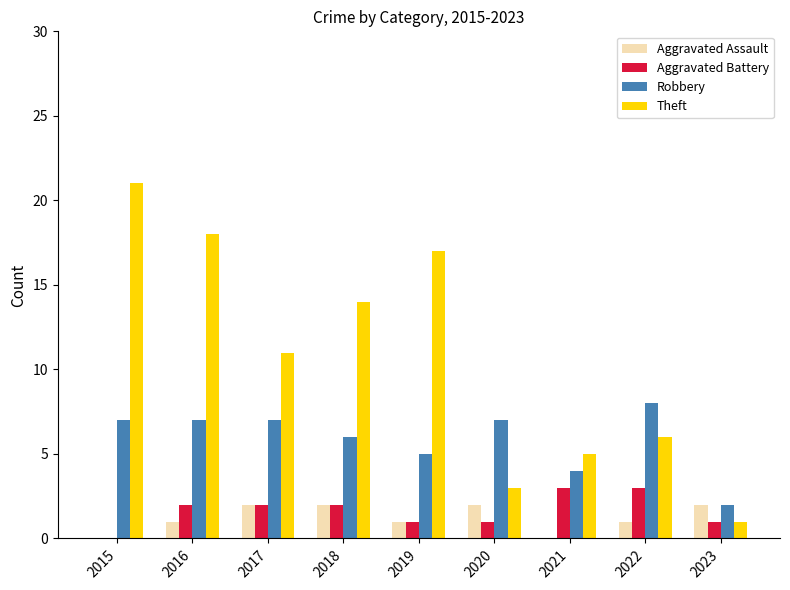

Does the chart contain stacked bars?

No